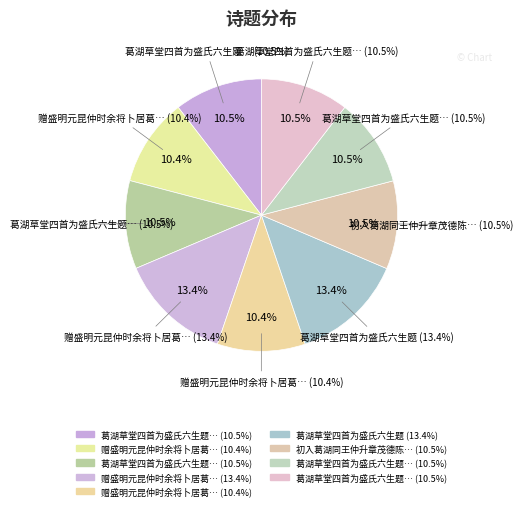

The 初入葛湖同王仲升章茂德陈惟敬夜集盛明元思达思弘思齐思登思逊六昆仲社中赋赠 slice represents 18% of the pie. True or false?

False